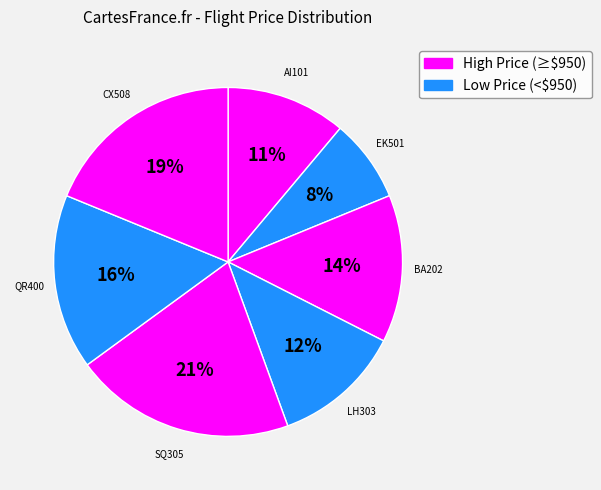

What is the largest slice in the pie chart?

SQ305